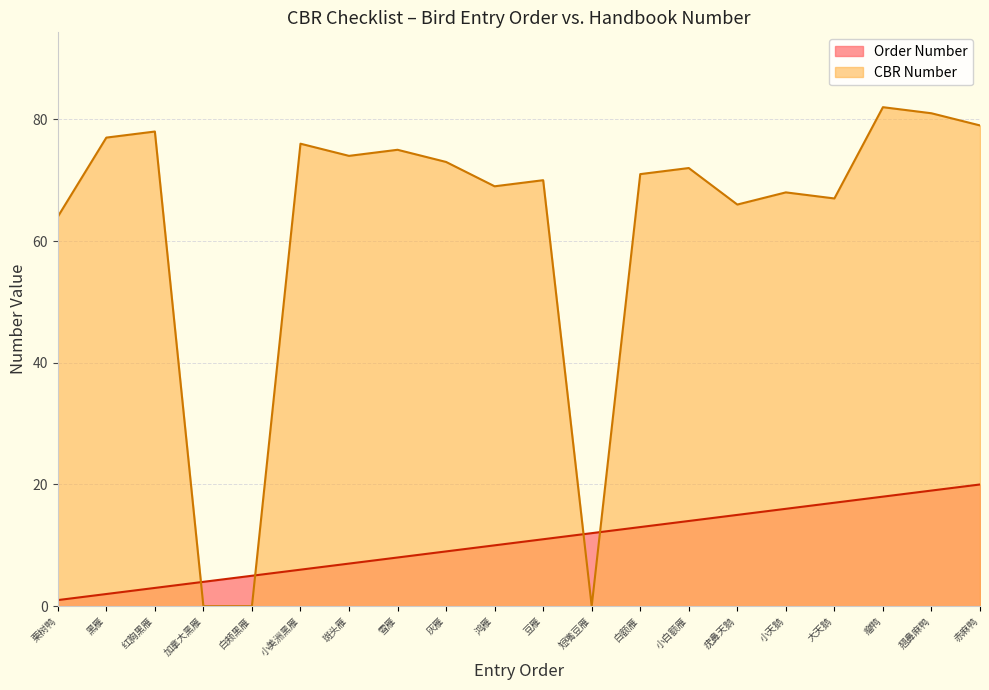

At which category is the sum across all series the highest?

瘤鸭